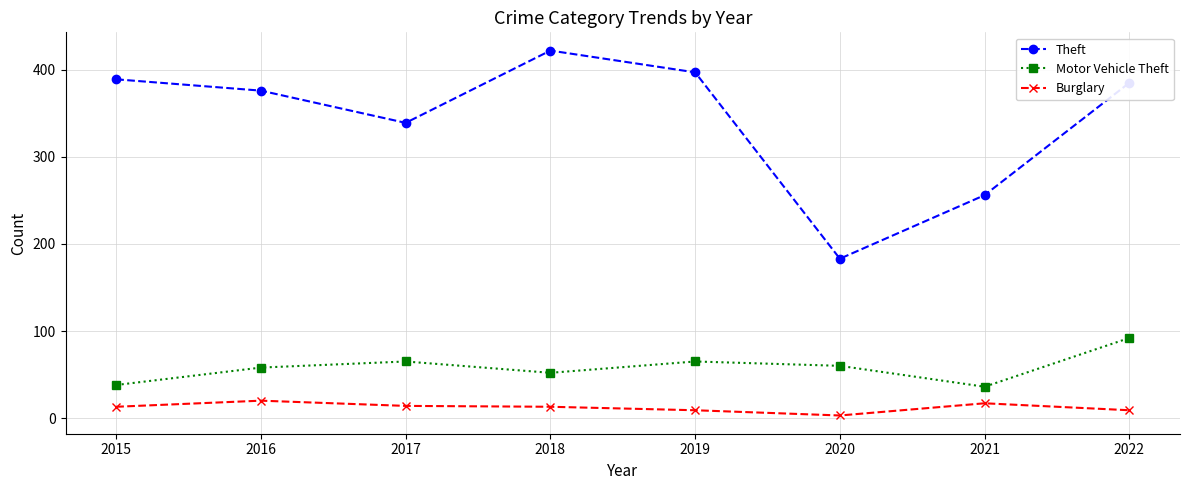

Count the number of data series in this chart.

3